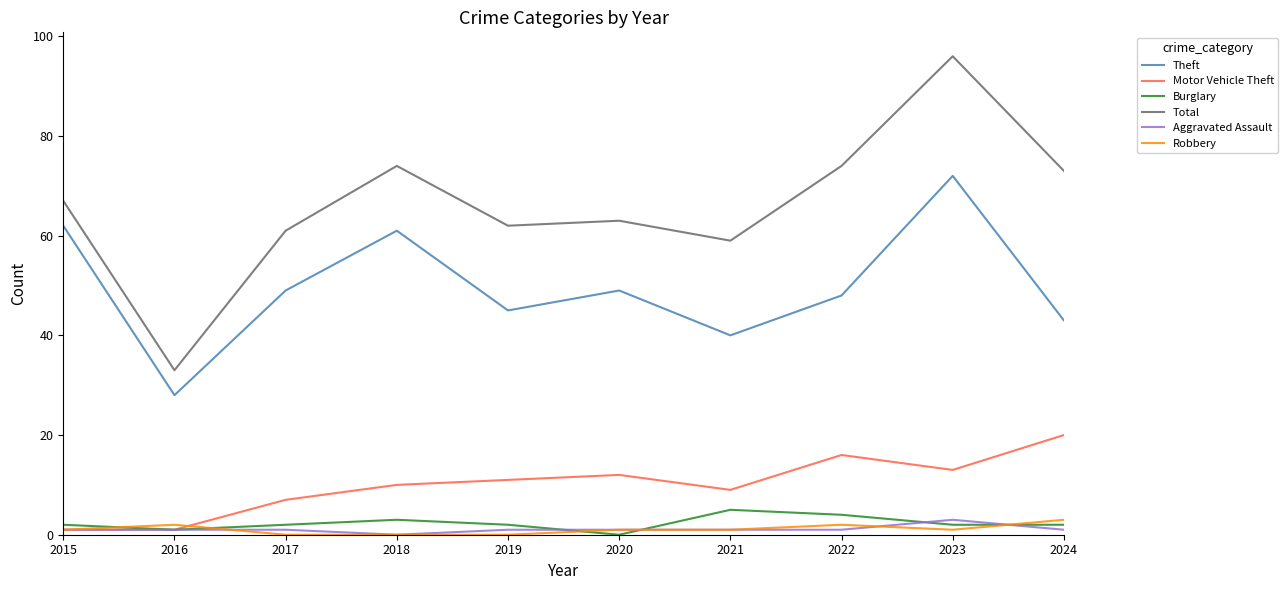

What is the sum of all Aggravated Assault values?

11